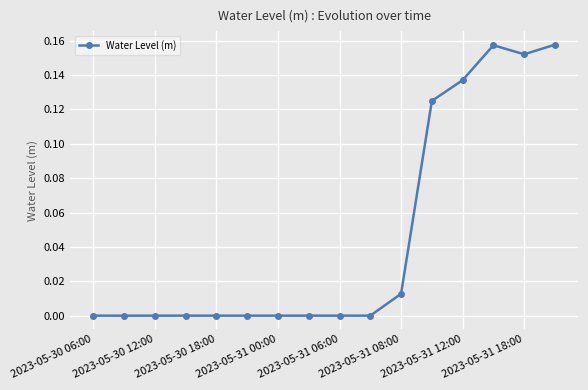

True or false: the data has more than 0 interior local peaks.

True